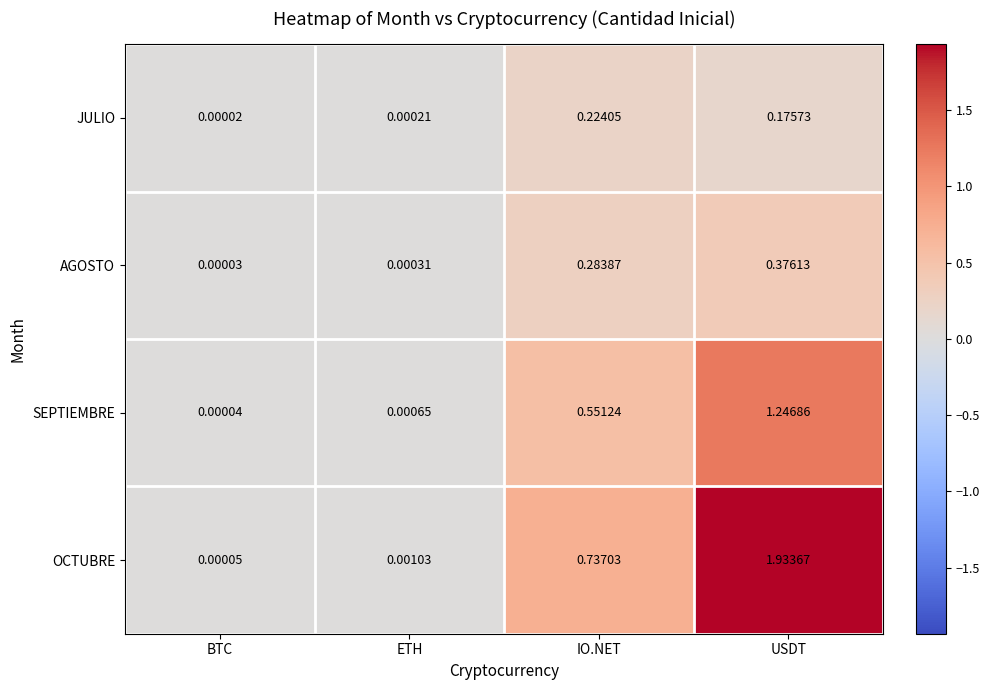

At IO.NET, list the series in order from smallest to largest.

JULIO, AGOSTO, SEPTIEMBRE, OCTUBRE